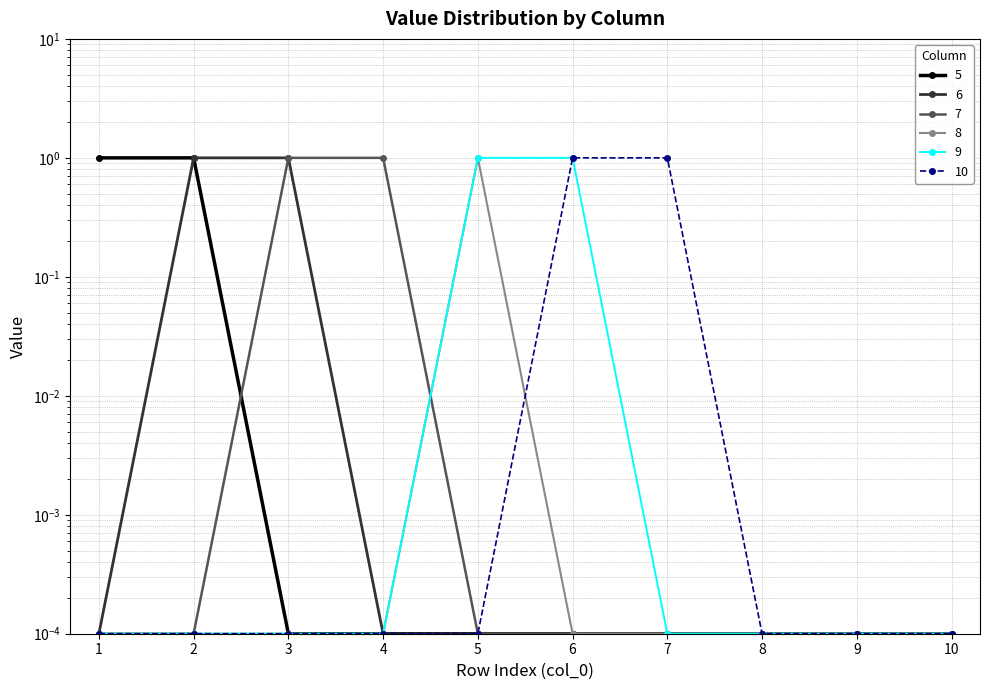

Reading right to left, extract all data points from this chart.

5: 0.0	0.0	0.0	0.0	0.0	0.0	0.0	0.0	1.0	1.0
6: 0.0	0.0	0.0	0.0	0.0	0.0	0.0	1.0	1.0	0.0
7: 0.0	0.0	0.0	0.0	0.0	0.0	1.0	1.0	0.0	0.0
8: 0.0	0.0	0.0	0.0	0.0	1.0	0.0	0.0	0.0	0.0
9: 0.0	0.0	0.0	0.0	1.0	1.0	0.0	0.0	0.0	0.0
10: 0.0	0.0	0.0	1.0	1.0	0.0	0.0	0.0	0.0	0.0